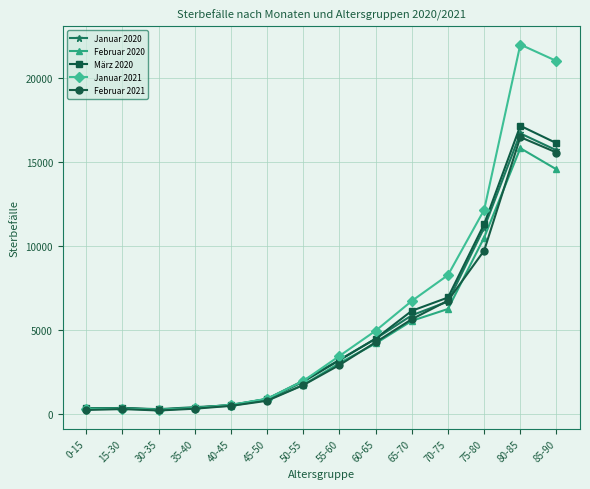

The value of Januar 2020 at 55-60 is 3193. True or false?

True